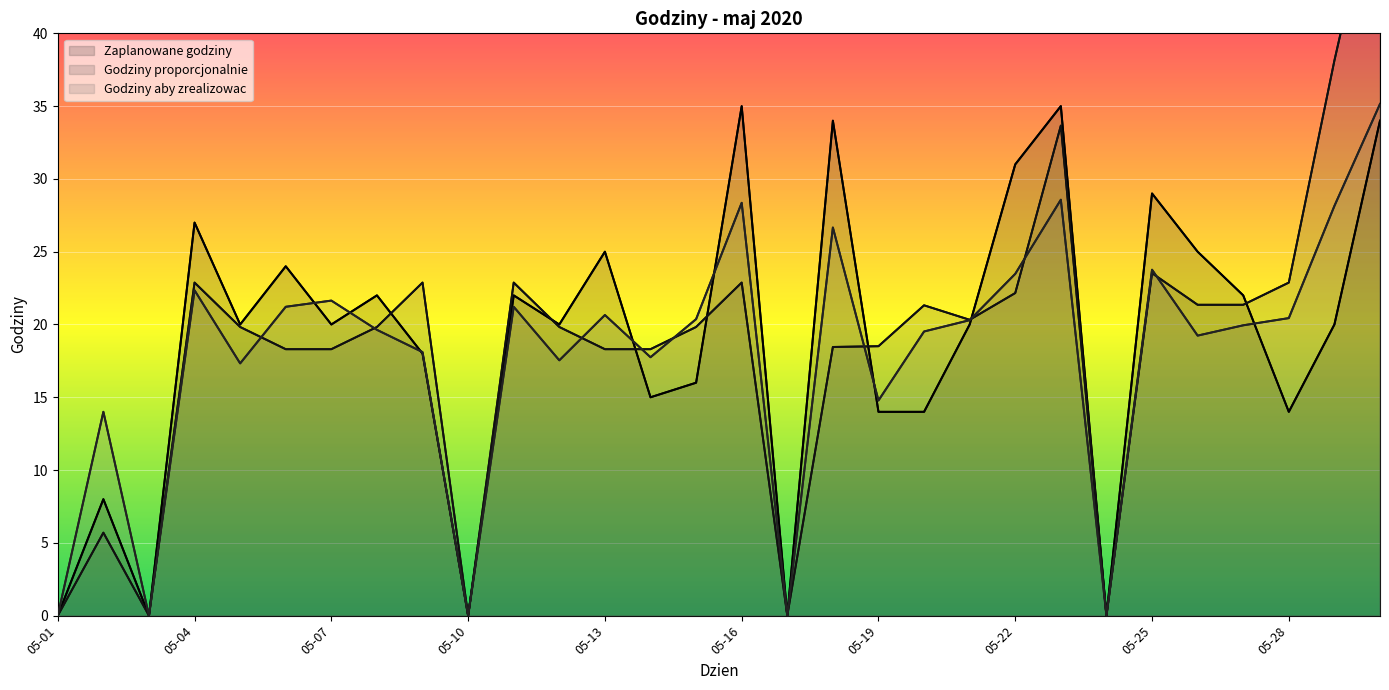

What is the maximum value for Godziny proporcjonalnie?

51.9